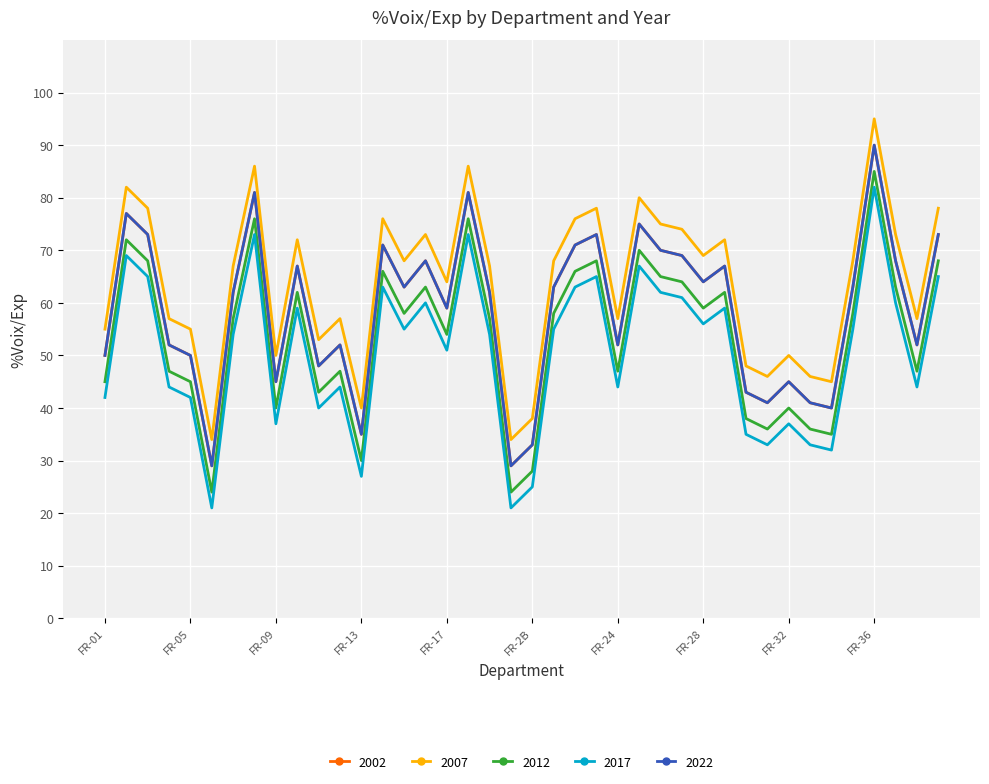

Does the chart display data point markers on the line(s)?

No